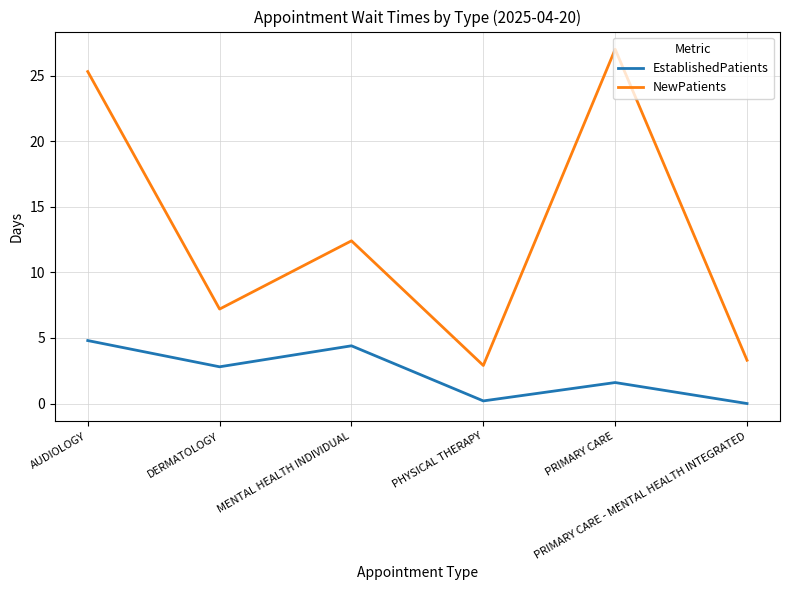

True or false: EstablishedPatients and NewPatients cross at least once.

False